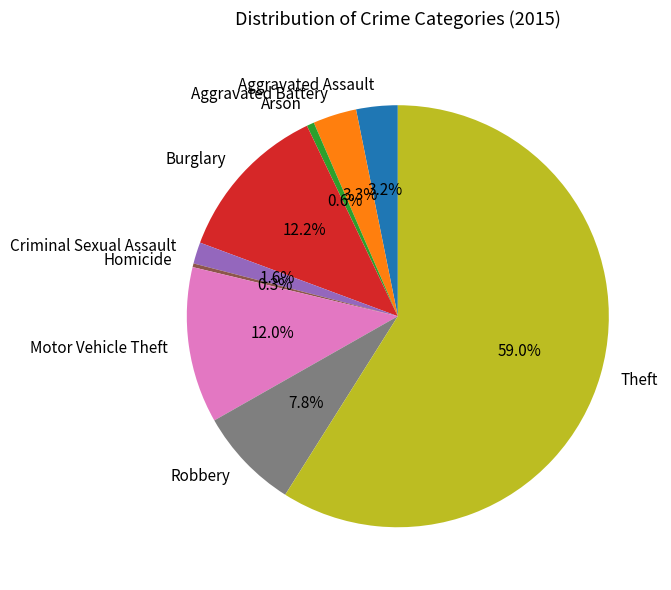

Which slice represents more than half of the pie?

Theft